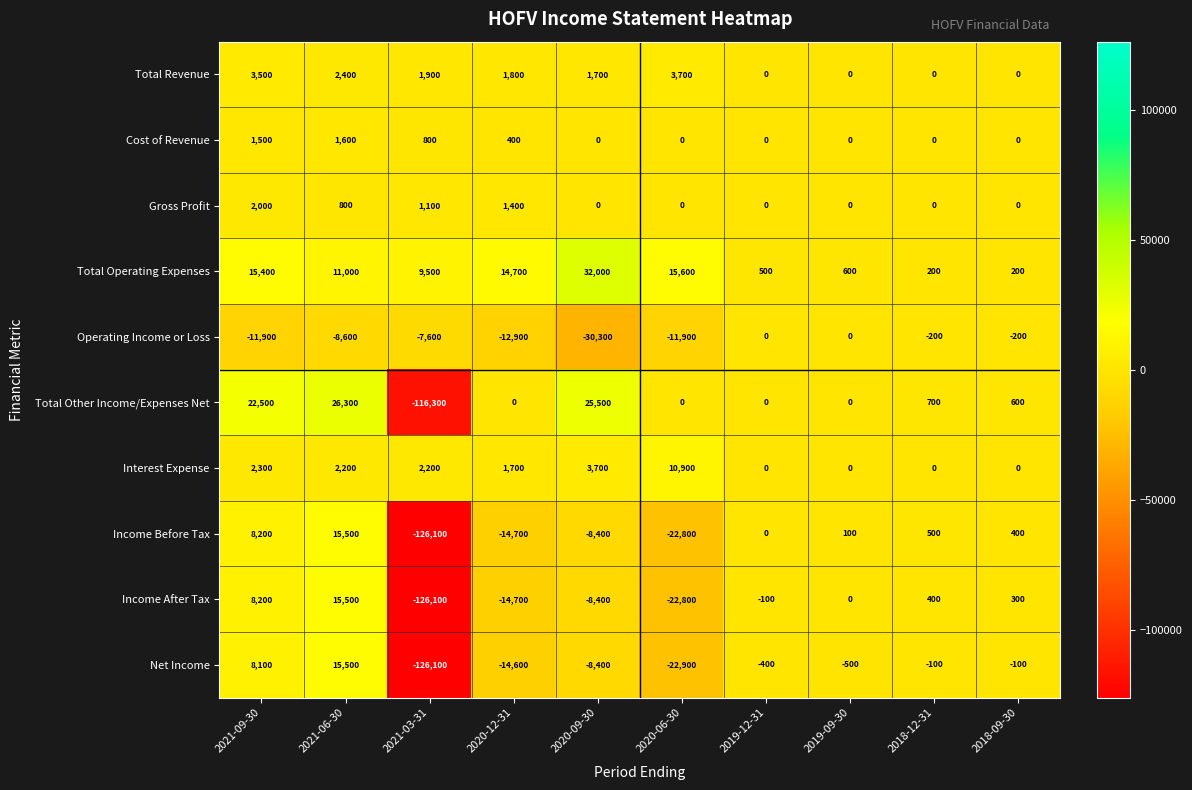

What is the maximum value for Cost of Revenue?

1600